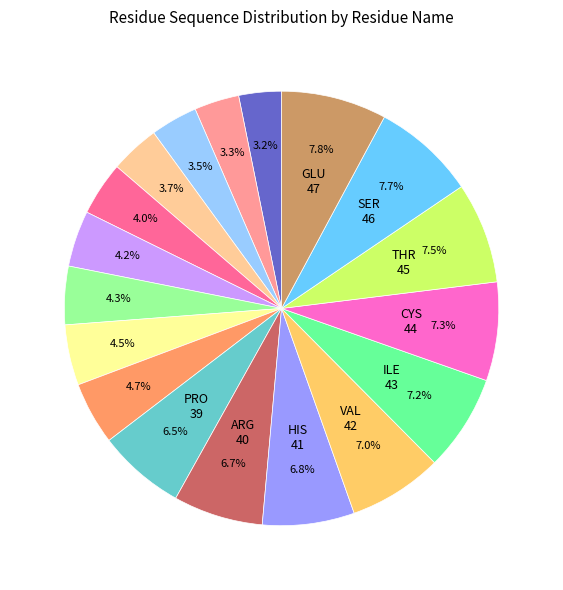

Is there any slice that represents more than half of the pie?

No